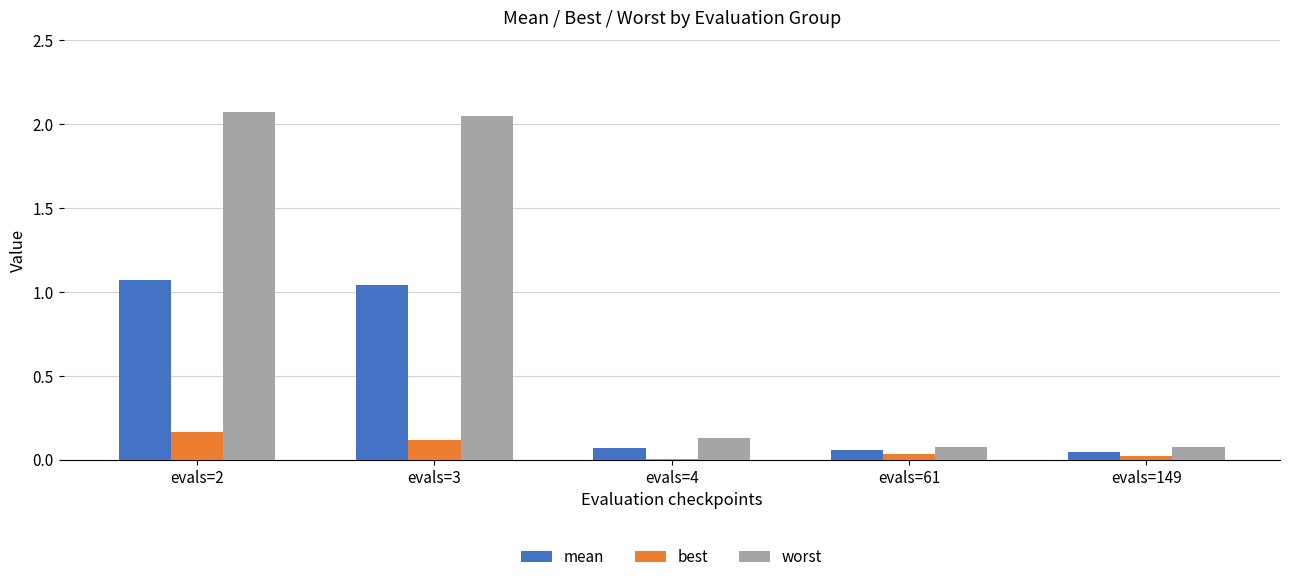

What is the sum of all best values?

0.3